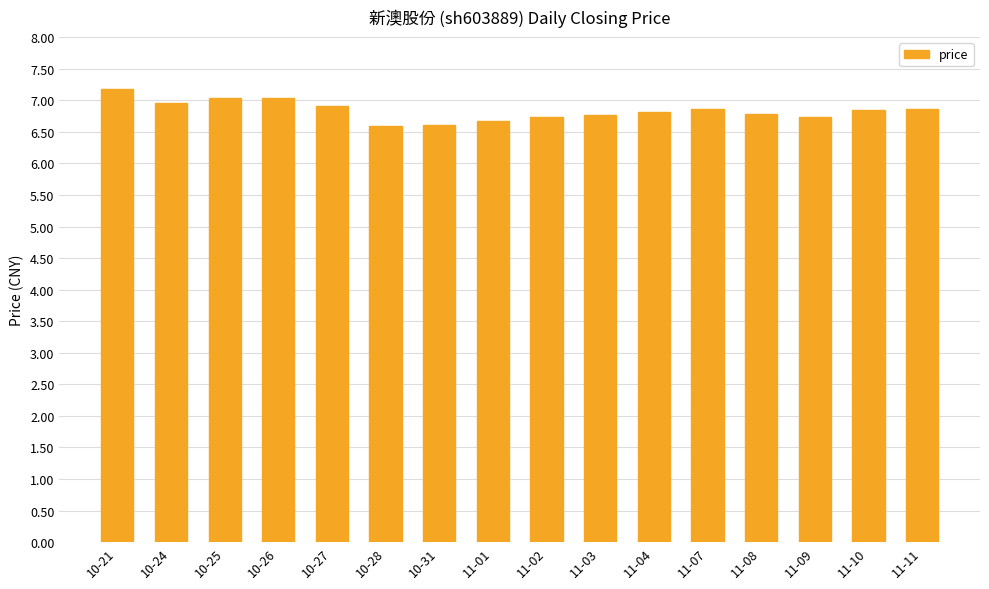

The value at 11-11 is 2.4. True or false?

False